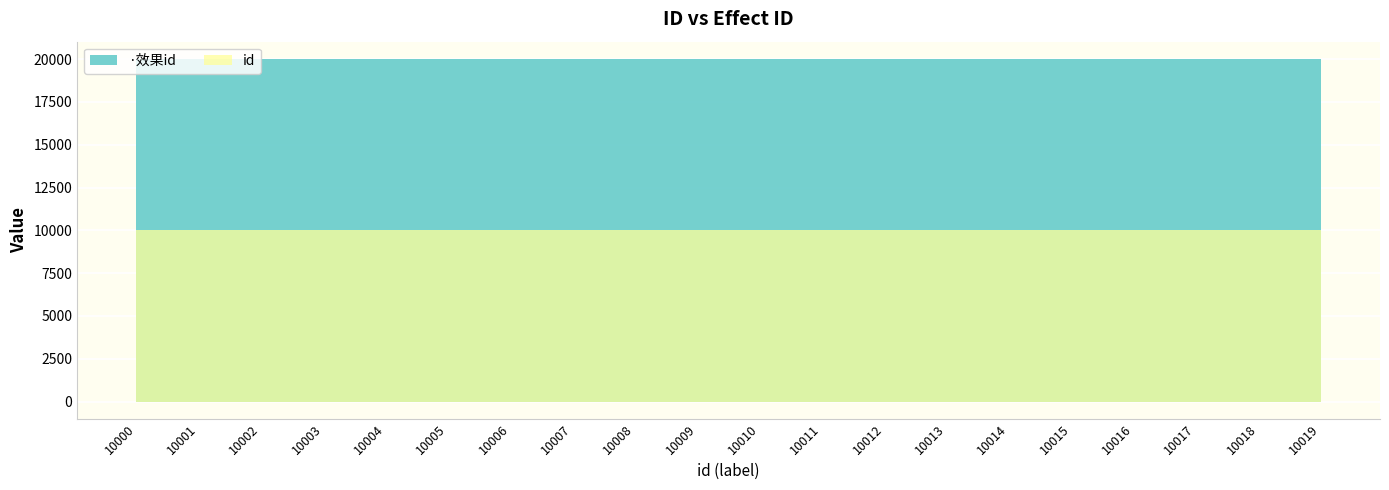

Which series has the largest total across all categories?

effect_id